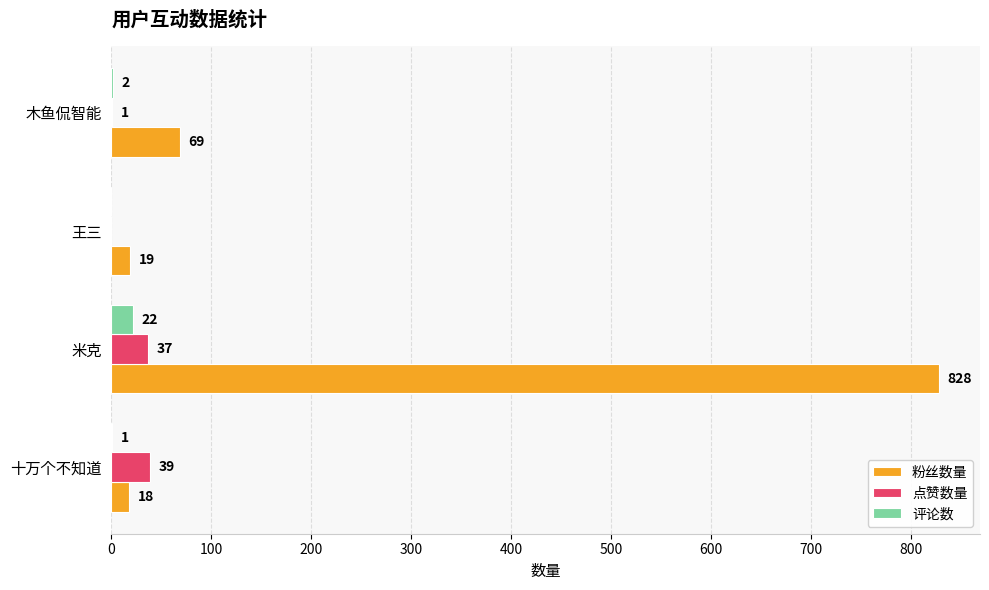

How many categories are shown in the chart?

4